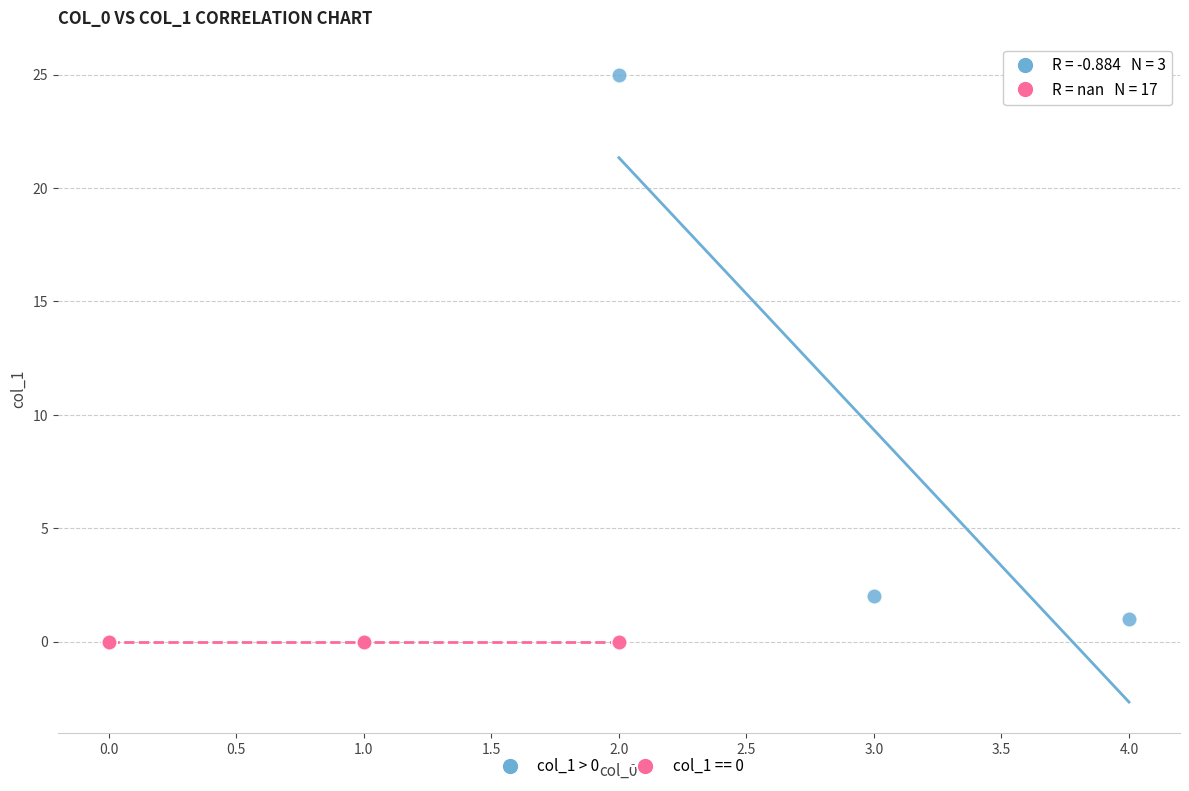

Which series reaches the maximum Y coordinate?

col_1 > 0